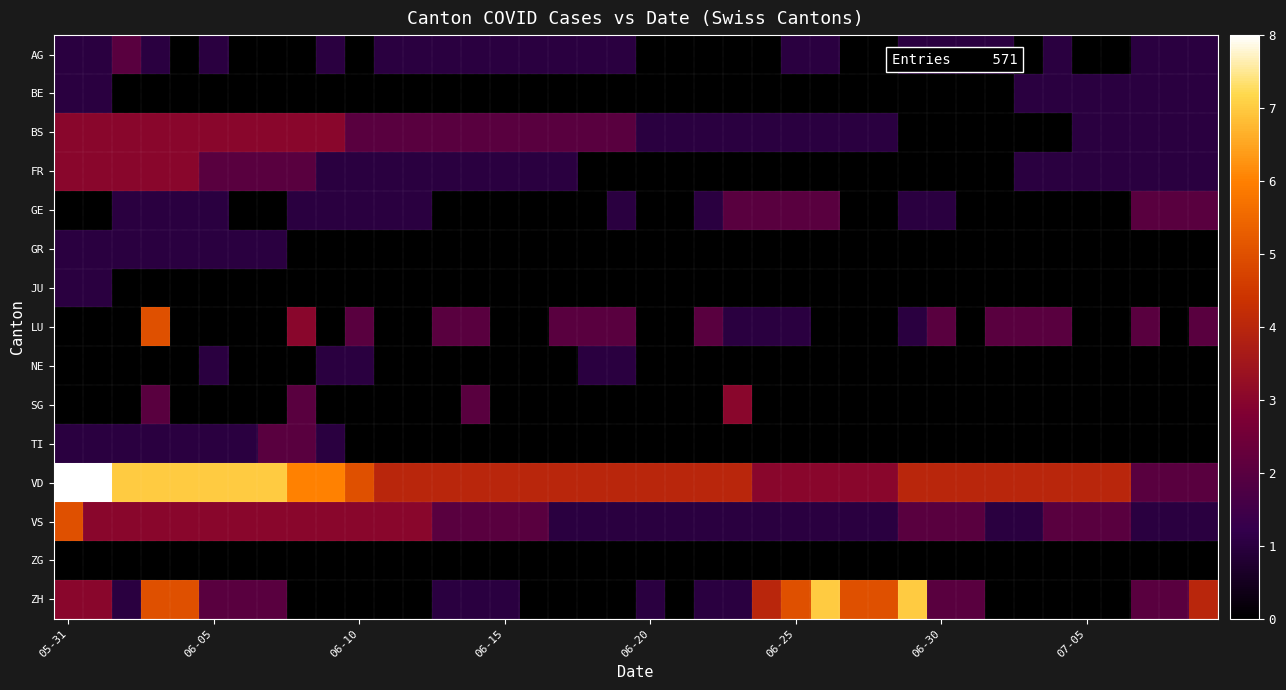

How many series are shown in this chart?

15